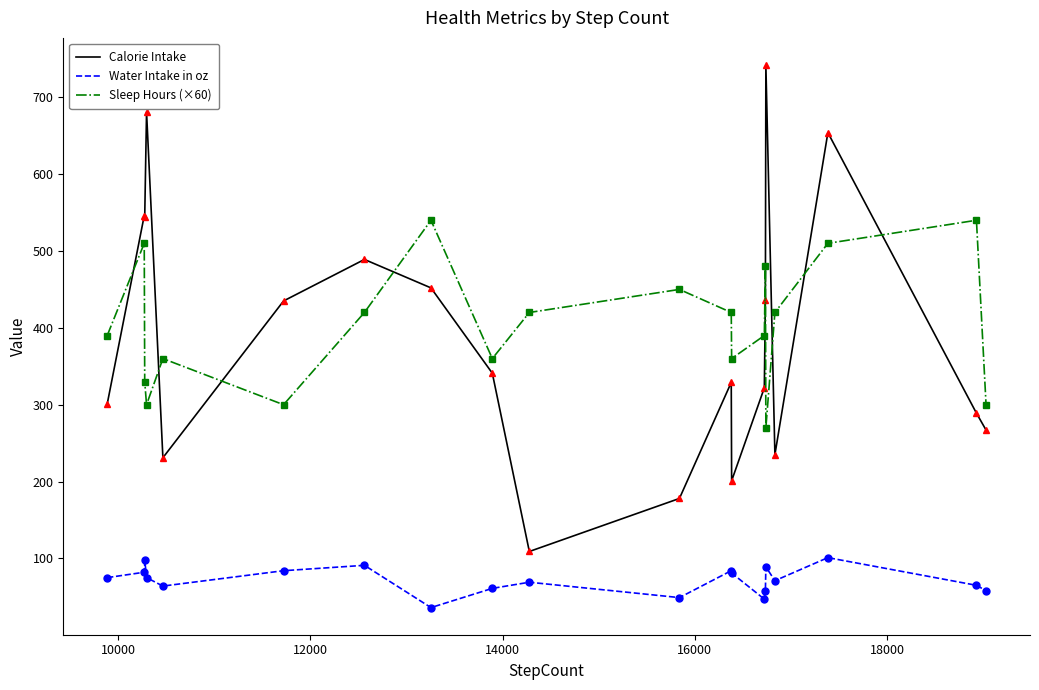

What is the difference between the maximum and minimum values in the Water Intake in oz series?

65